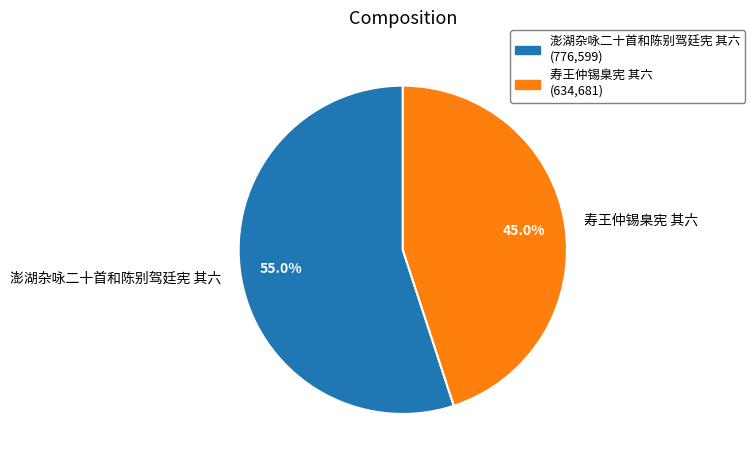

What is the total percentage of 澎湖杂咏二十首和陈别驾廷宪 其六 and 寿王仲锡臬宪 其六?

100.0%